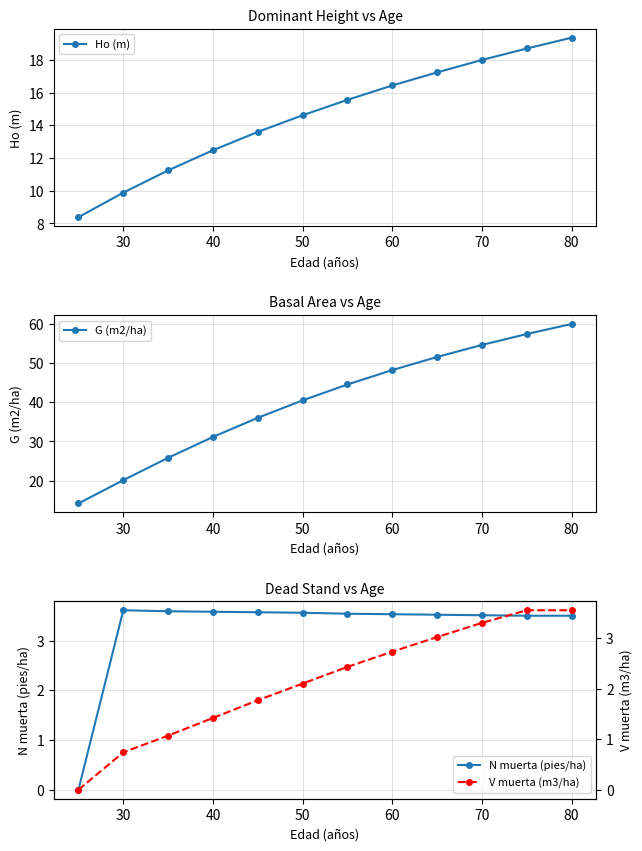

What are all the series names shown in the legend?

Ho (m), G (m2/ha), N muerta (pies/ha), V muerta (m3/ha)